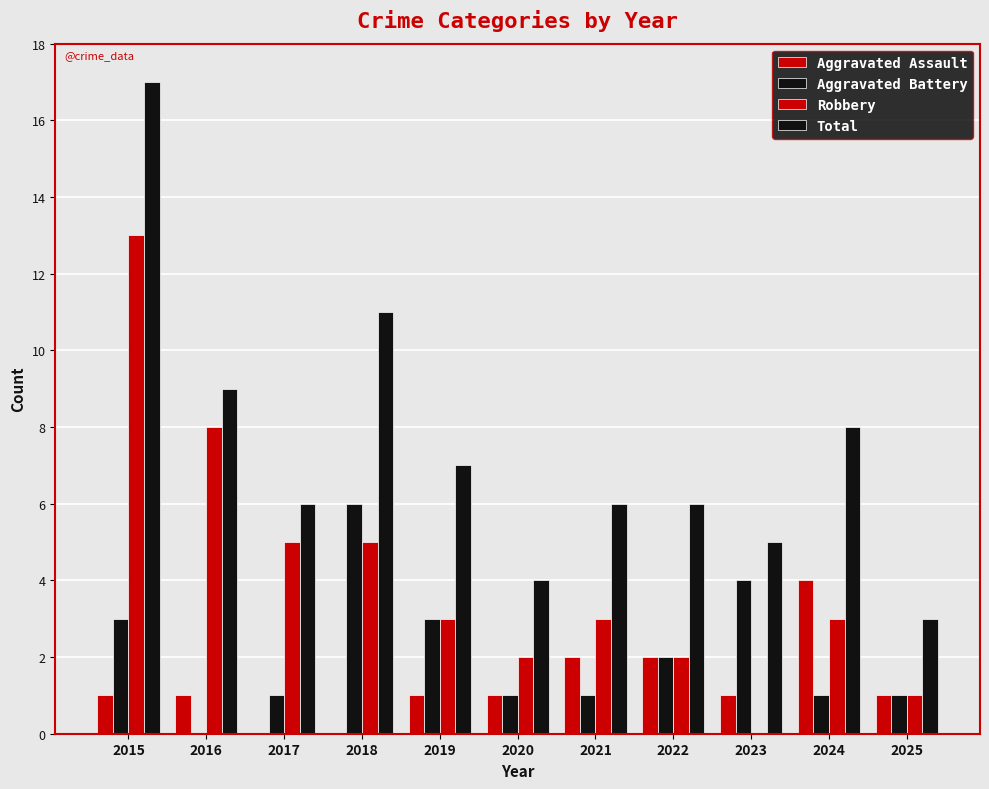

Which has a higher value, 2024 or 2017?

2024